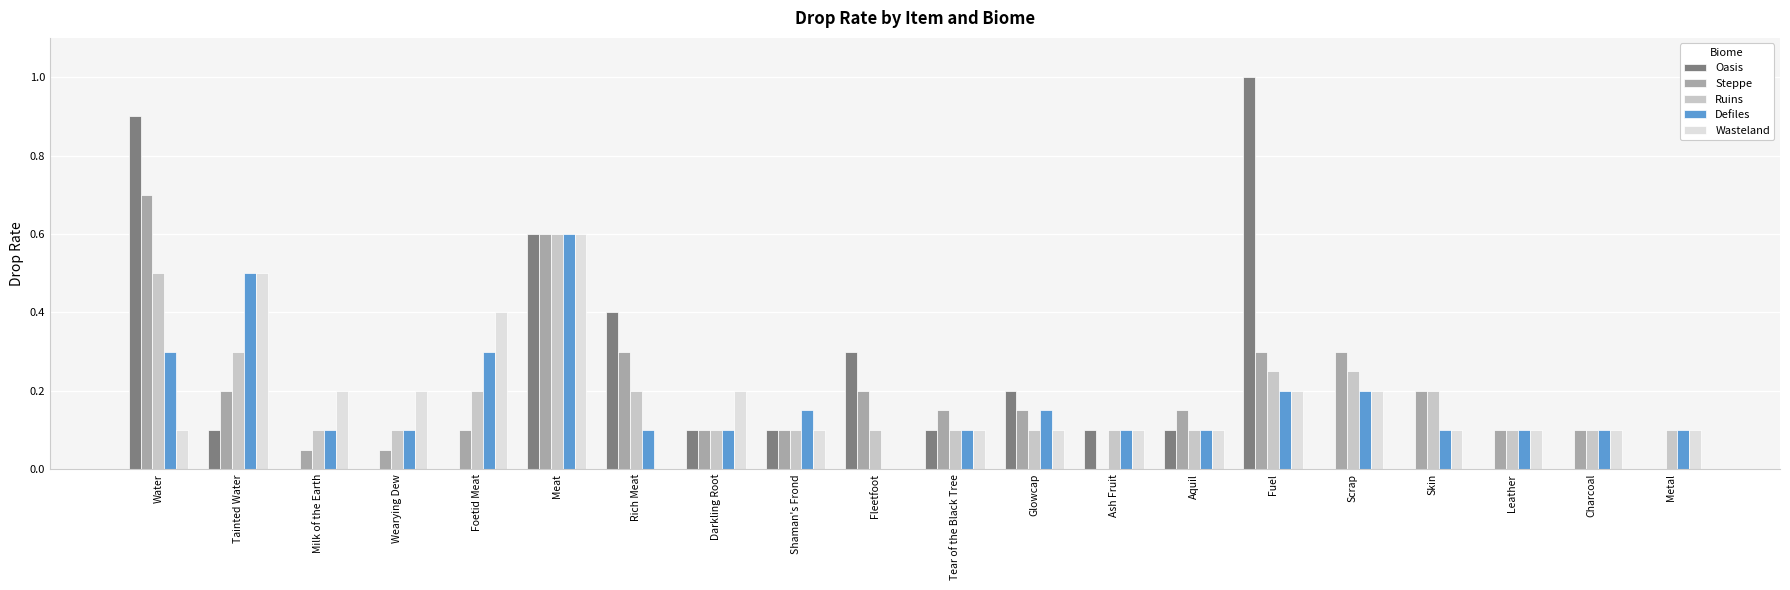

The Steppe series shows 0.1 at Tear of the Black Tree. True or false?

True